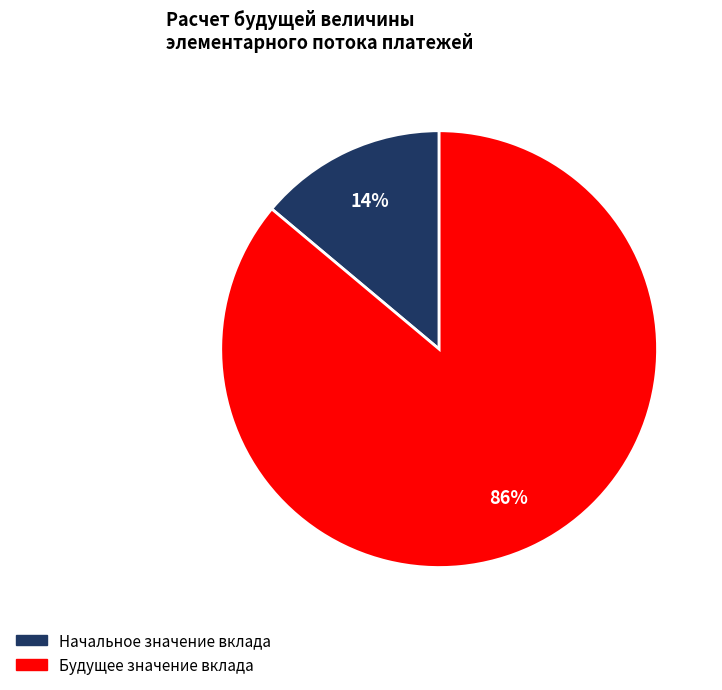

To the nearest percent, what is the difference between the largest and smallest slice percentages?

72%